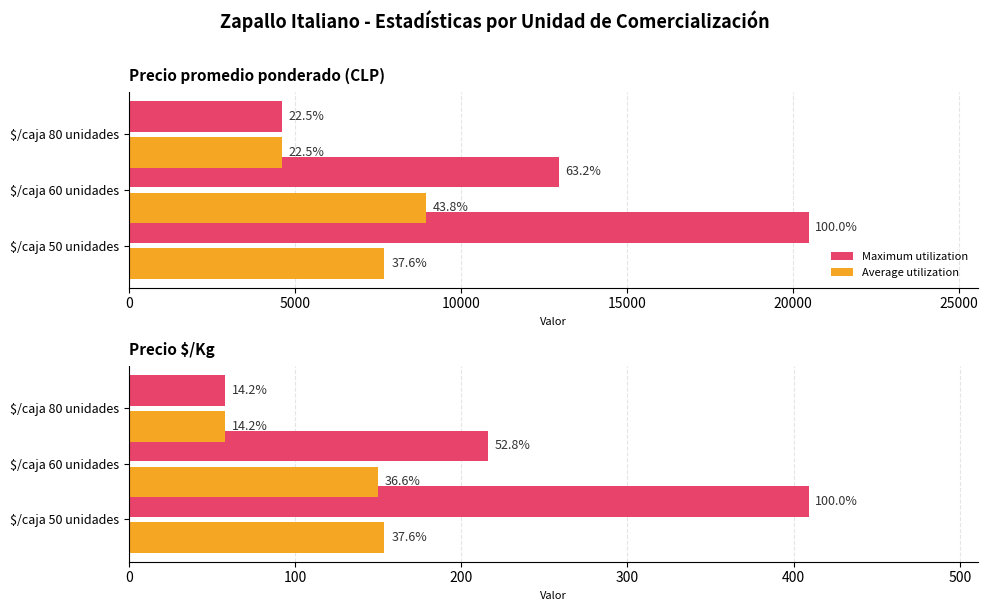

What is the average value of the Maximum utilization series?

227.7